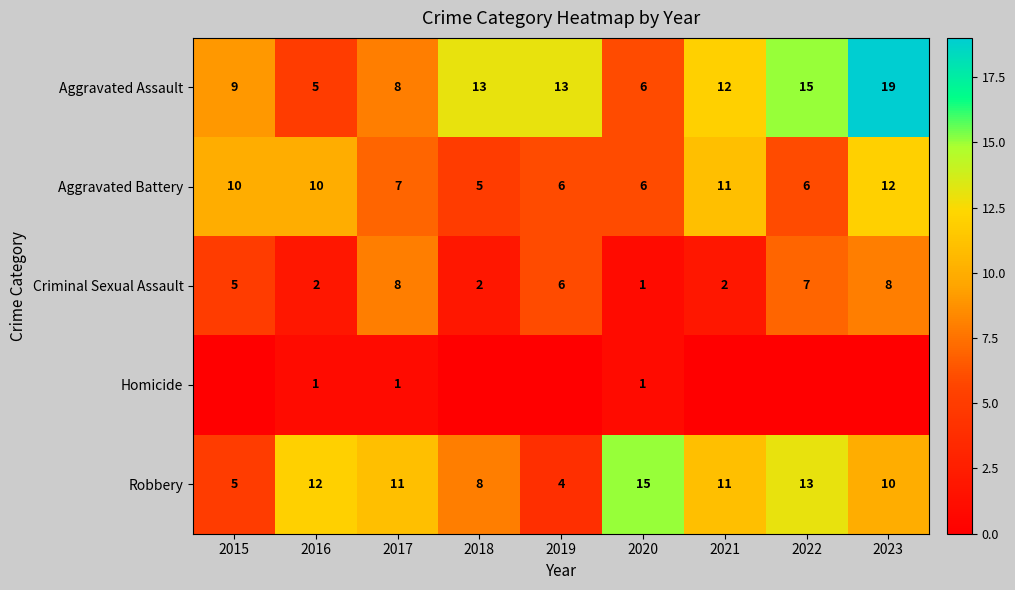

The value of Robbery at 2018 is 2. True or false?

False